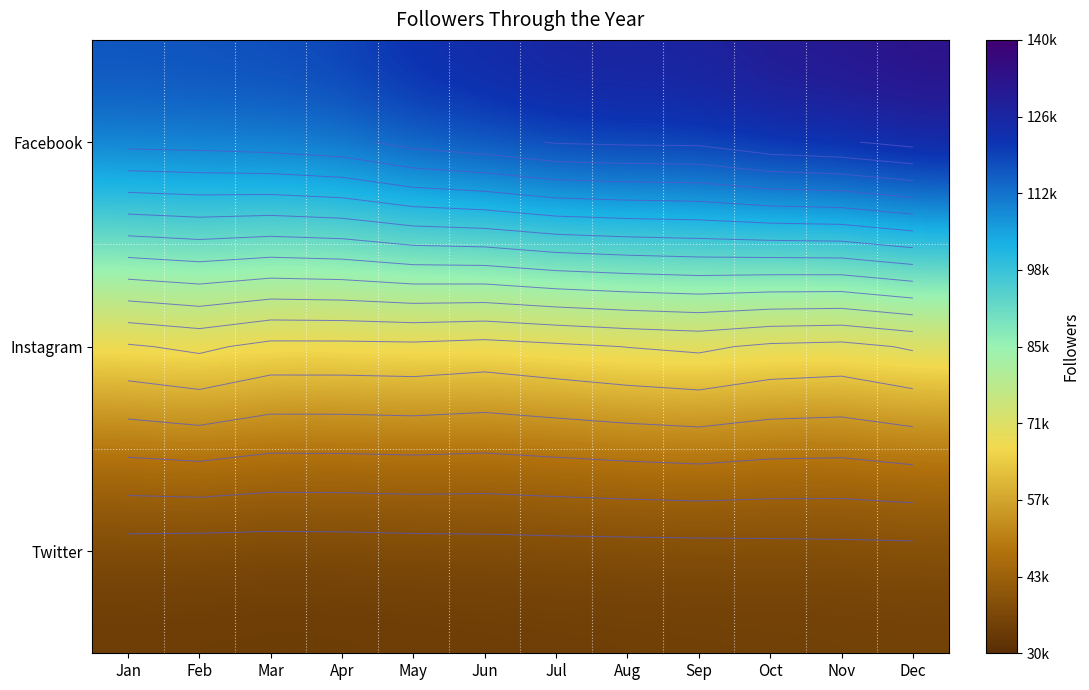

Is it true that Facebook equals 129348.7 at Aug?

True